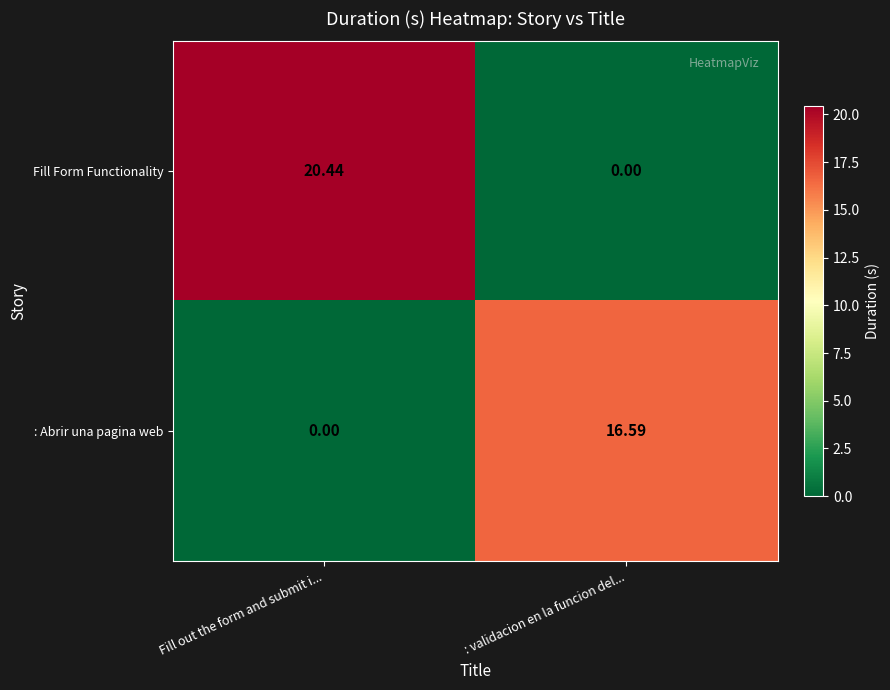

Which series has the widest spread of values?

Fill Form Functionality